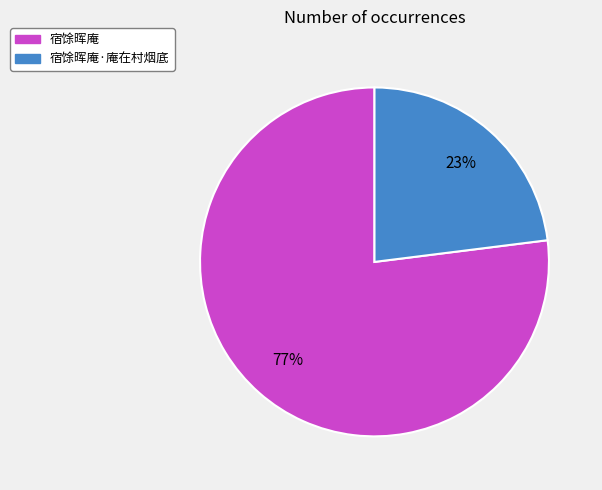

Which slice is the largest?

宿馀晖庵